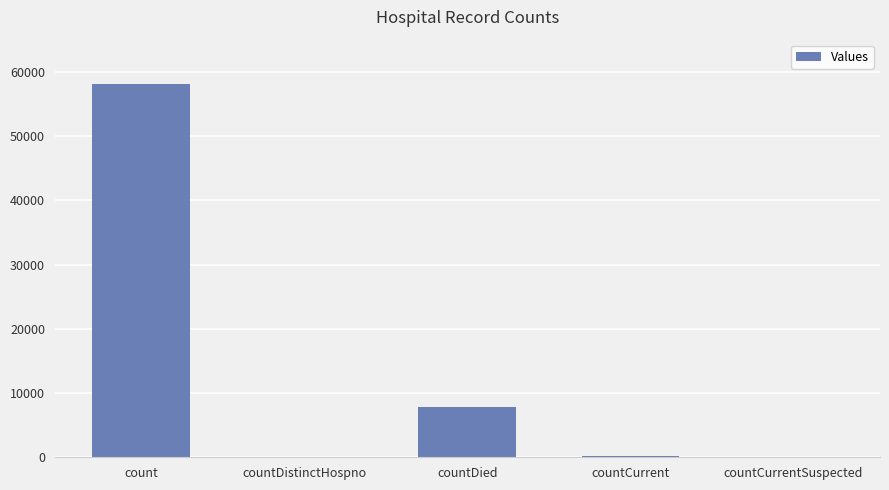

What is the change in value from count to countDied?

-50268